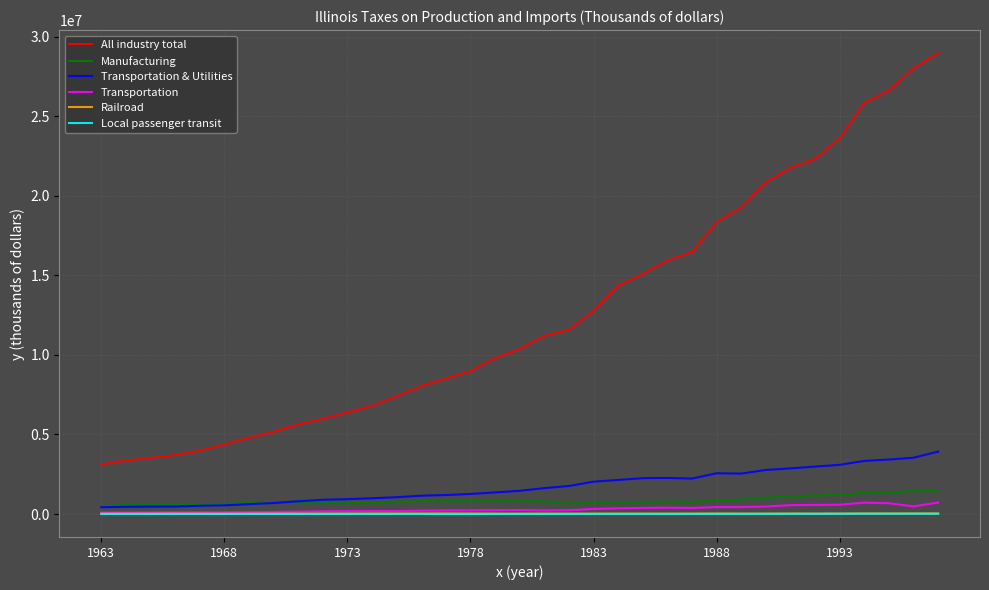

What is the maximum value for Transportation?

722219